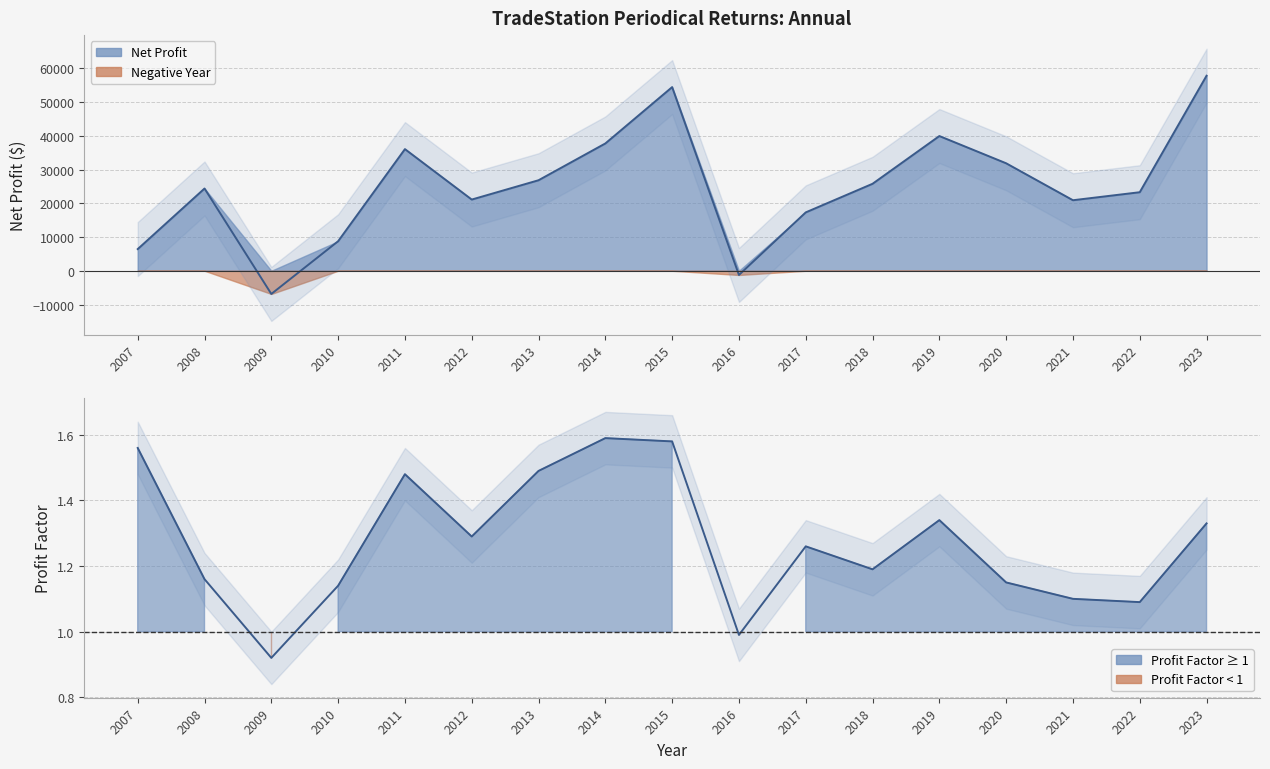

Rank the series at 2010 from lowest to highest value.

Profit Factor, Net Profit